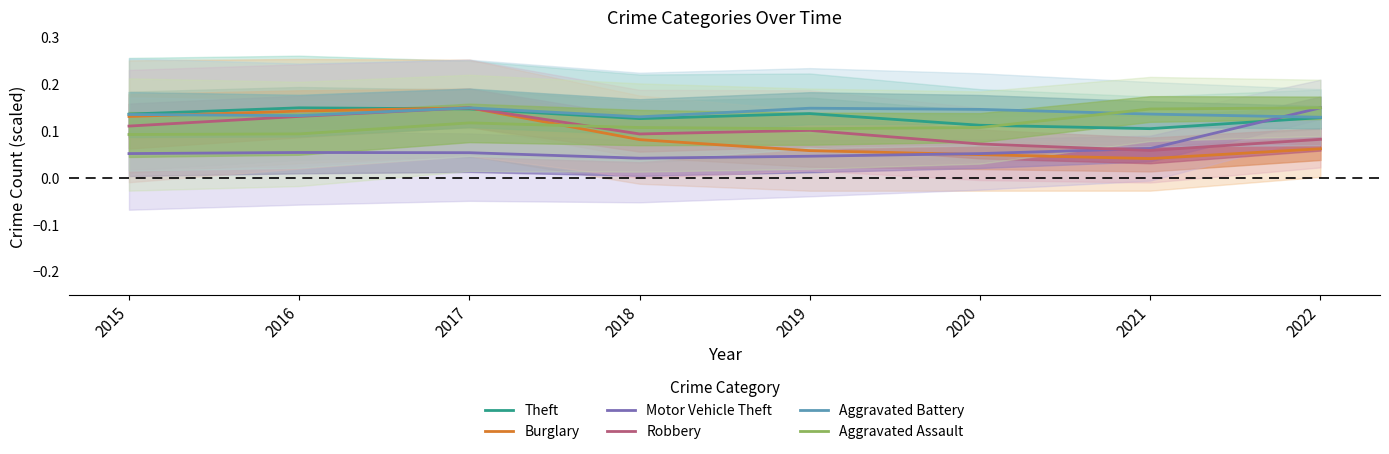

Which series changed the most between 2018 and 2021?

Burglary